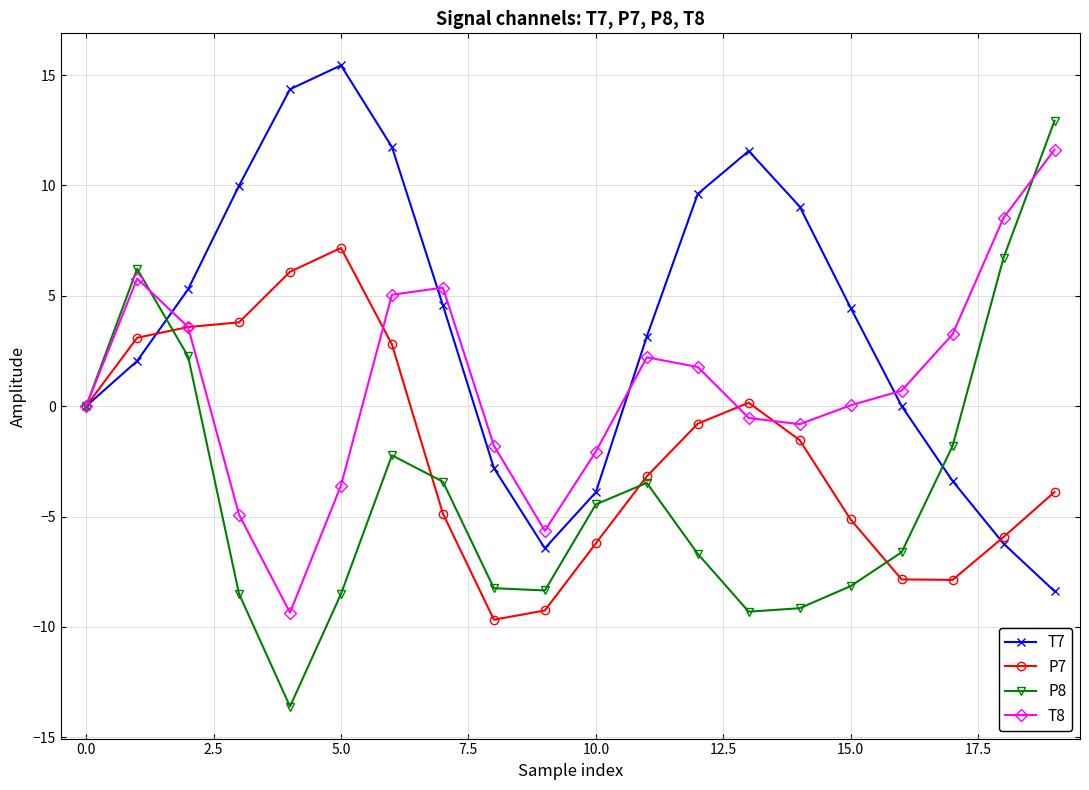

True or false: P7 has more than 0 interior local peaks.

True